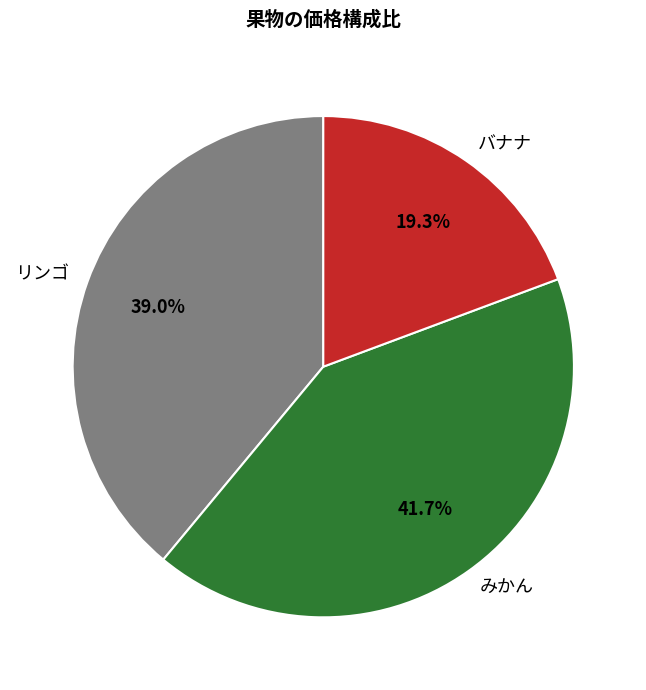

What is the smallest slice in the pie chart?

バナナ